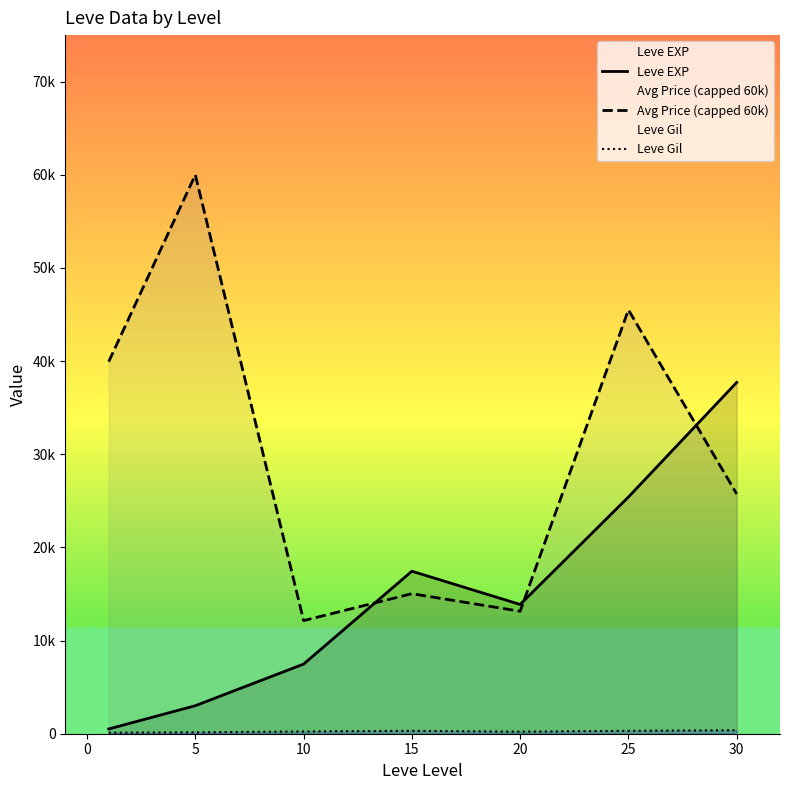

The Avg Price (capped 60k) series shows 15597.8 at 25. True or false?

False